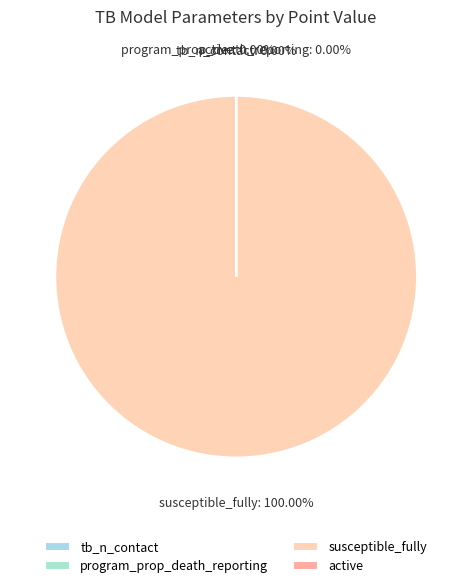

Which slice is the smallest?

program_prop_death_reporting